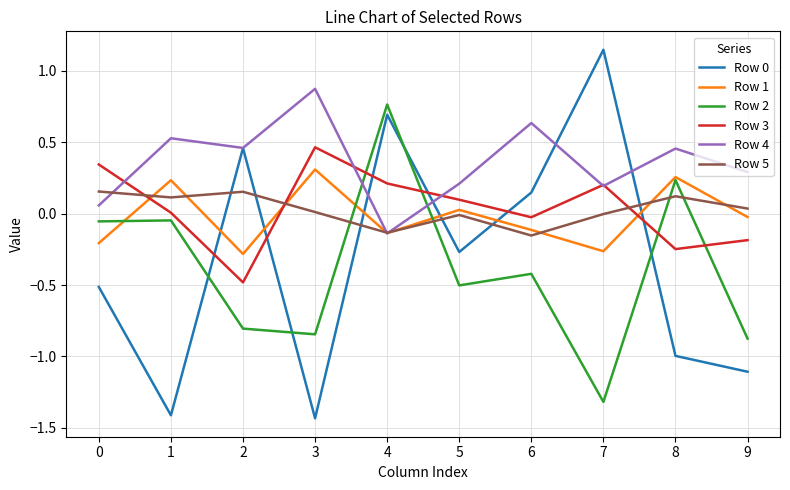

Does the chart display data point markers on the line(s)?

No